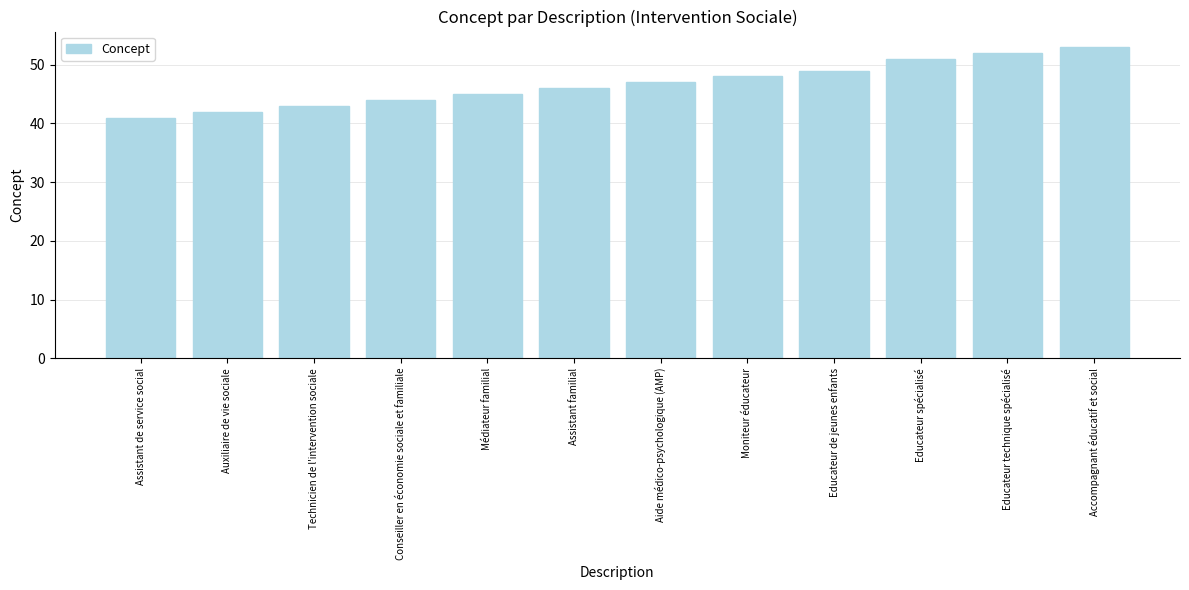

Read the value at Educateur technique spécialisé, to the nearest 10.

50